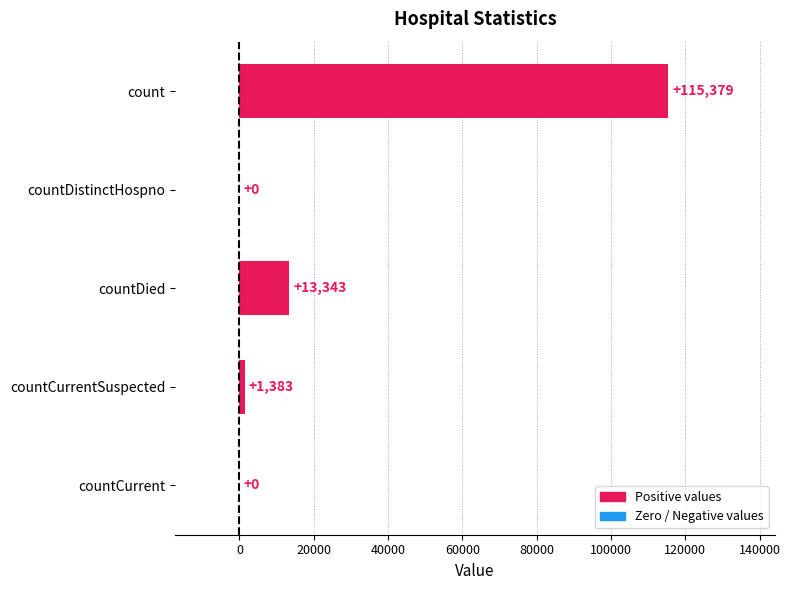

True or false: the data shows 13343 at countDied.

True